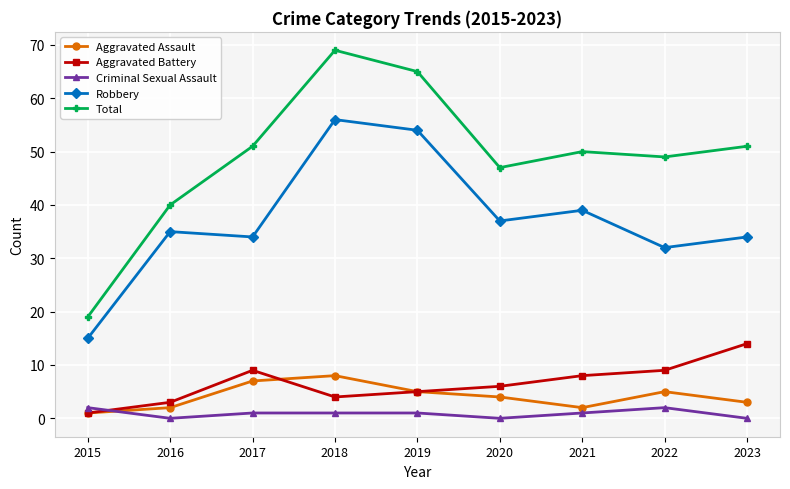

What is the spread (max minus min) of values at 2018?

68